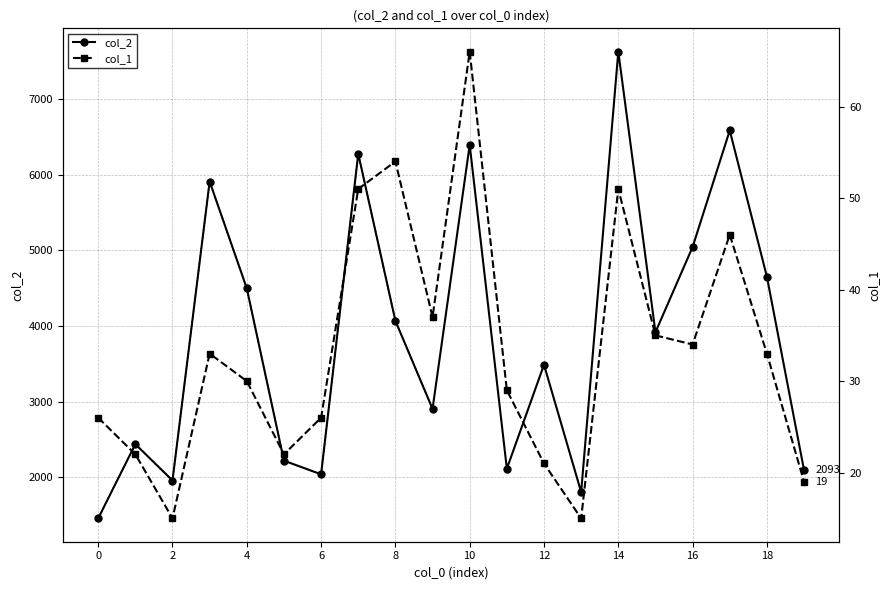

What is the minimum value for col_2?

1456